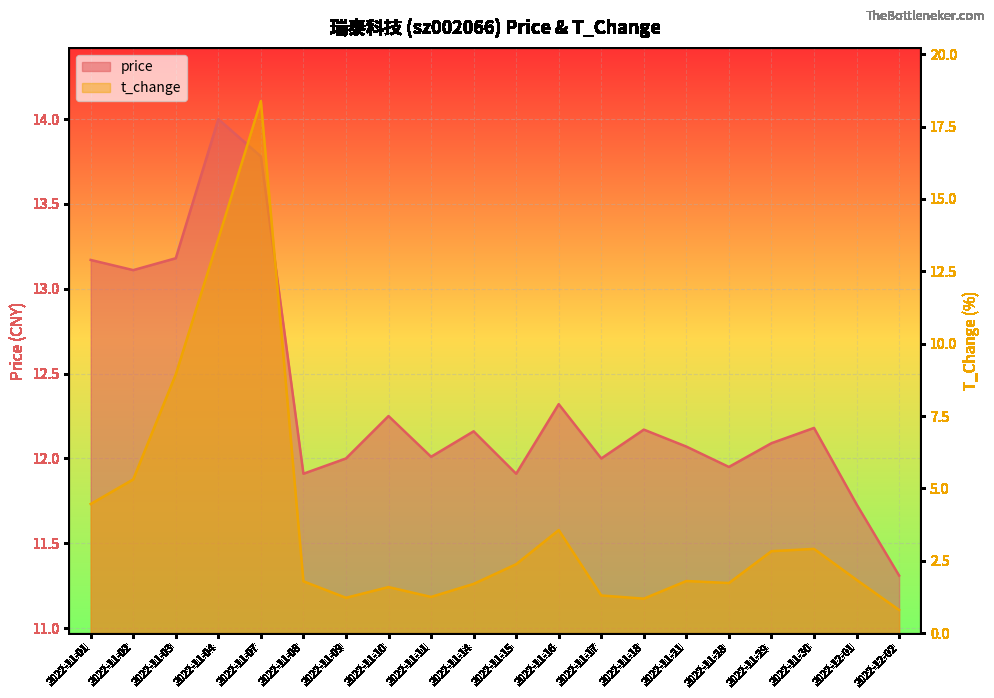

Which category has the lowest value in the t_change series?

2022-12-02